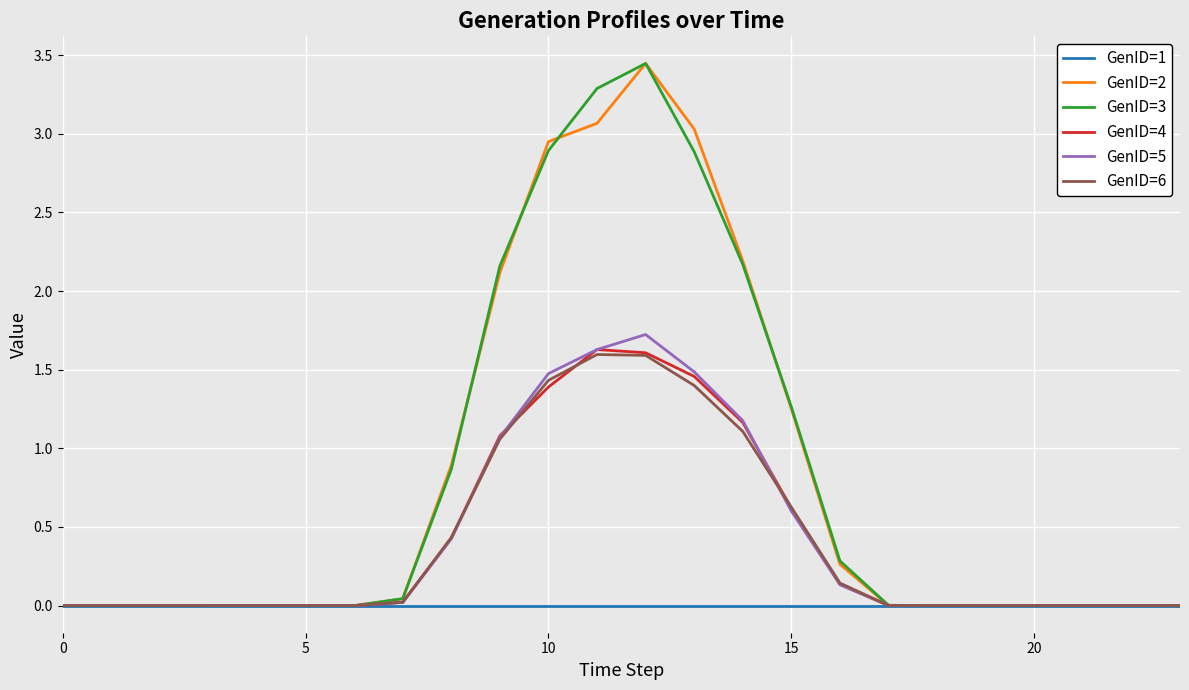

Rank the series by their maximum value, from lowest to highest.

GenID=1, GenID=6, GenID=4, GenID=5, GenID=2, GenID=3